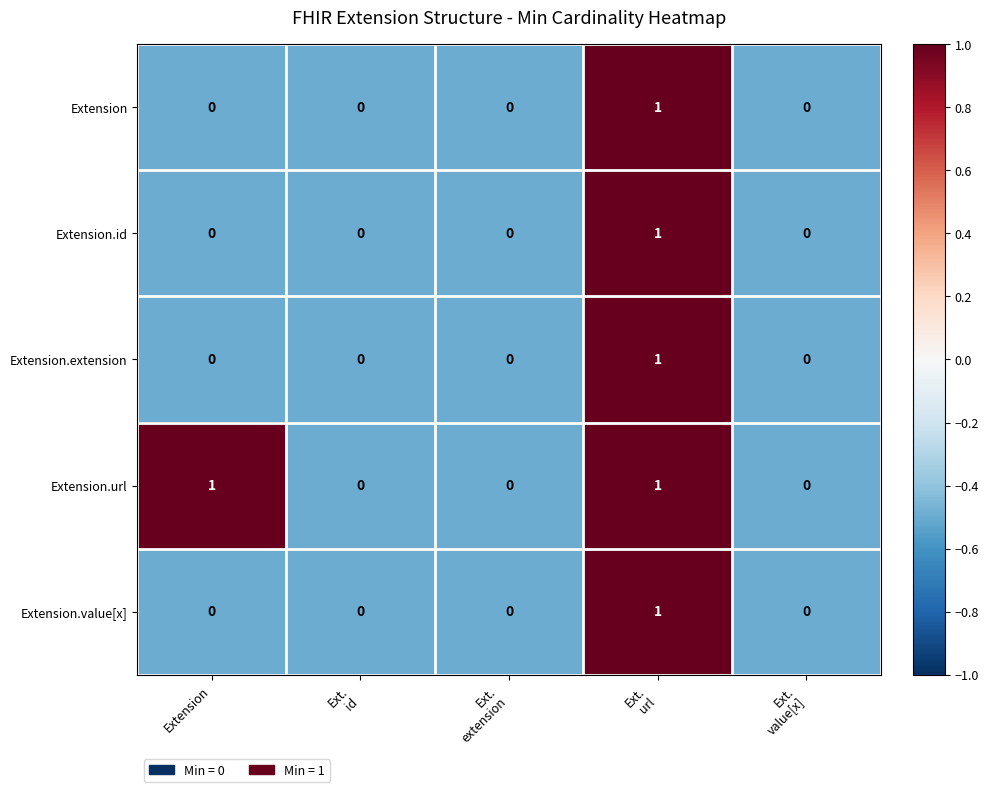

How many distinct data groups are displayed?

5